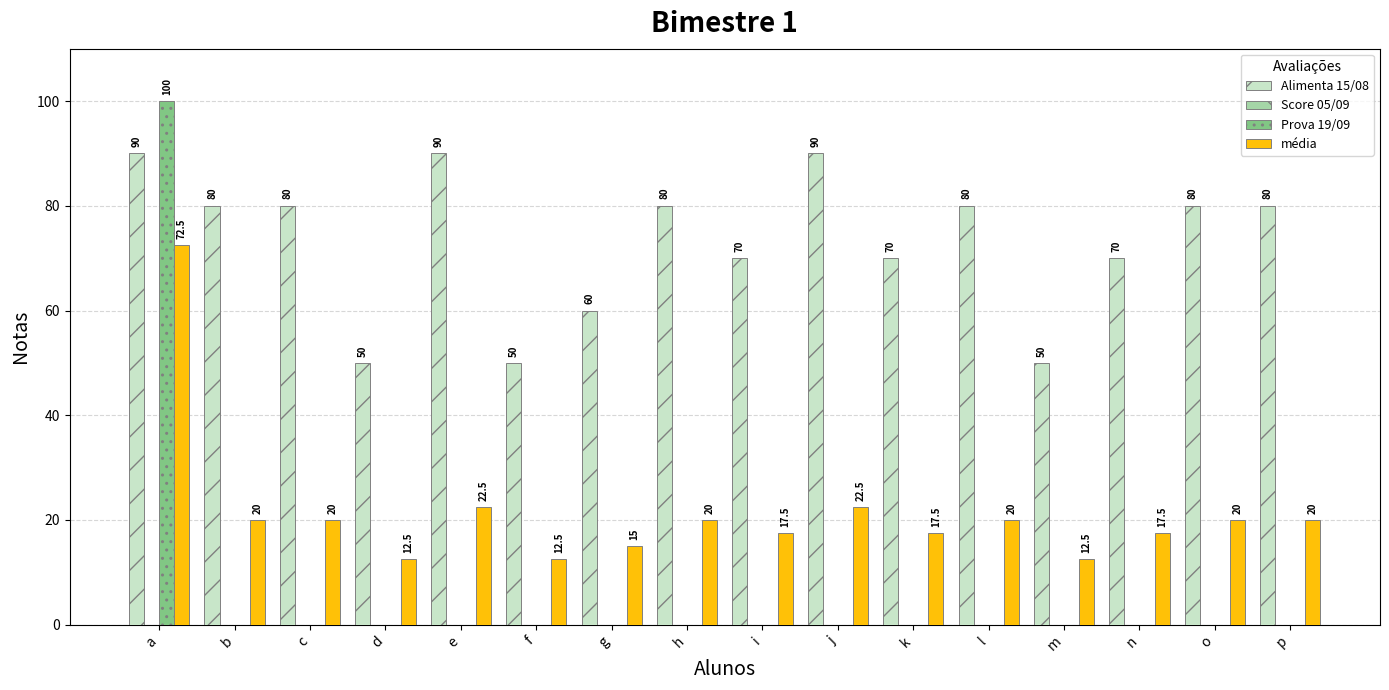

Where does the Alimenta 15/08 series first go above 80?

a